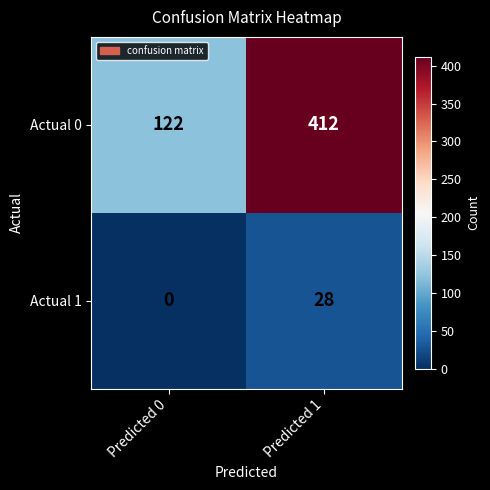

Which series has the widest spread of values?

Actual 0